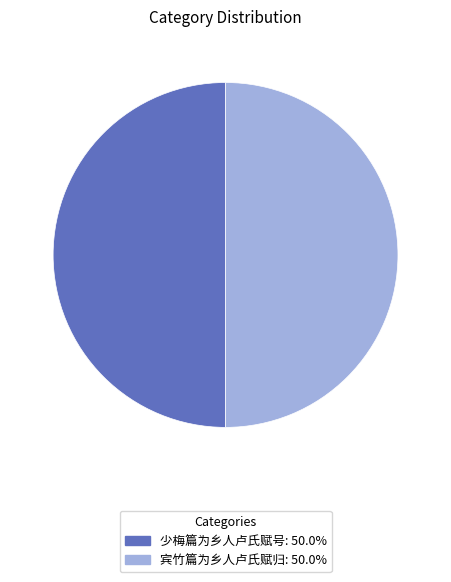

Approximately how many times larger is the value at 少梅篇为乡人卢氏赋号 compared to 宾竹篇为乡人卢氏赋归?

1.0